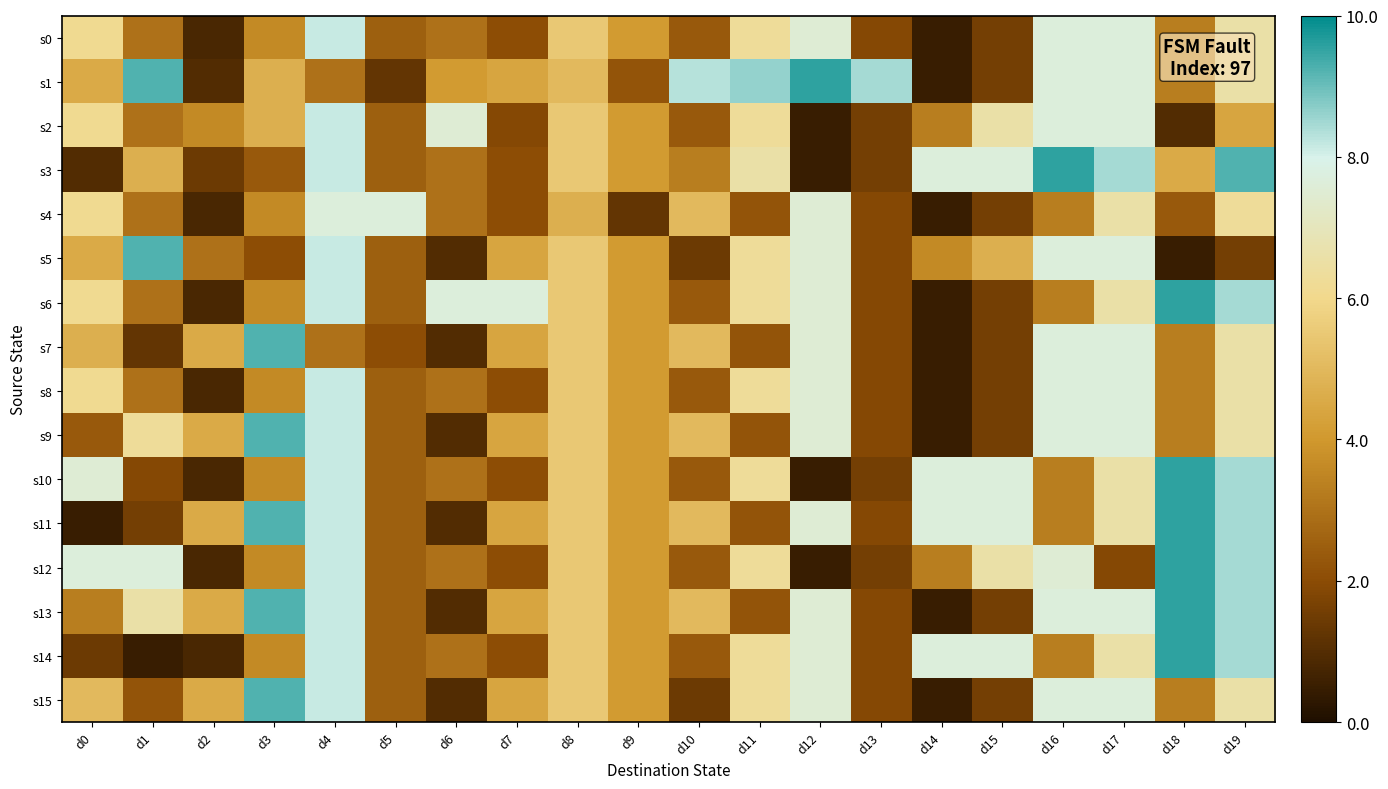

Count the number of data series in this chart.

16